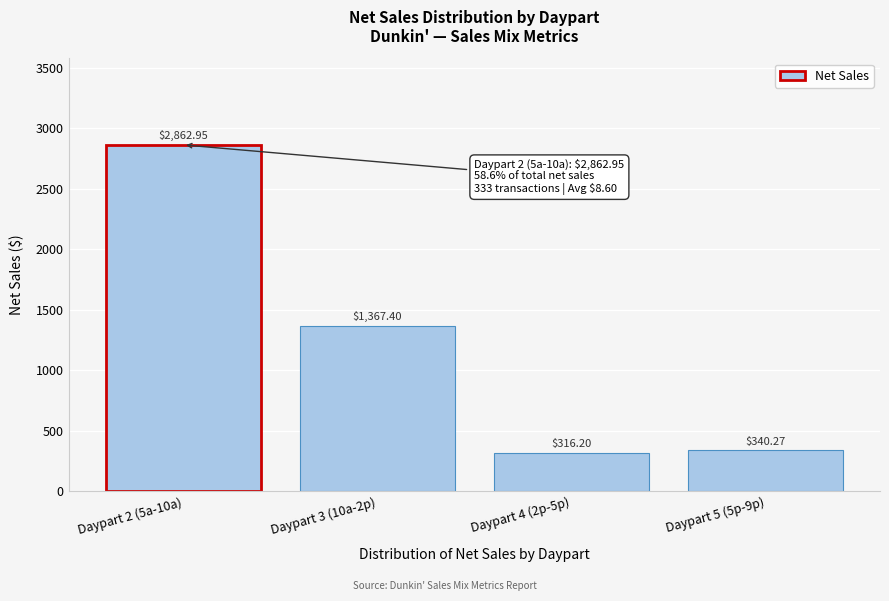

Which has a higher value, Daypart 4 (2p-5p) or Daypart 3 (10a-2p)?

Daypart 3 (10a-2p)